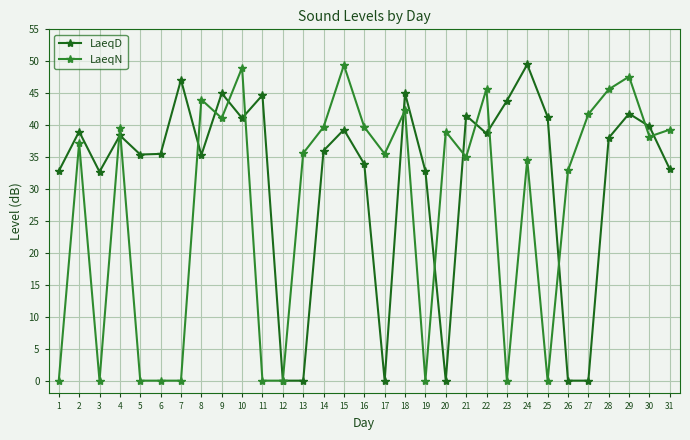

How many lines are shown in the chart?

2